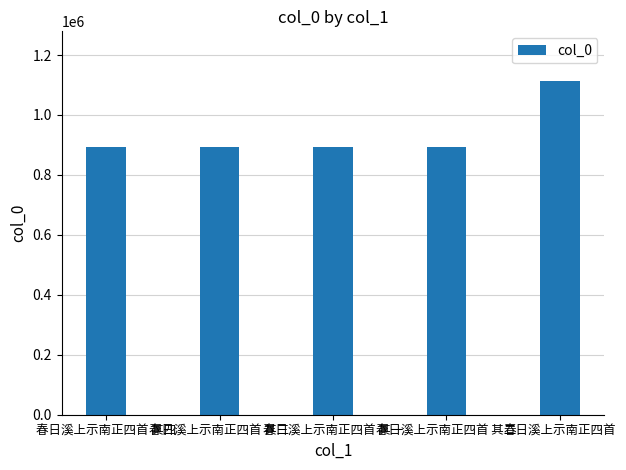

Is it true that the value at 春日溪上示南正四首 其三 is 1196661?

False